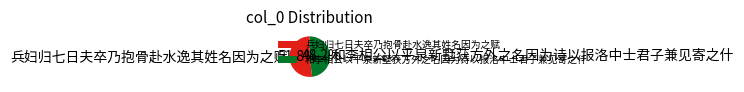

Count the number of slices in the pie.

2